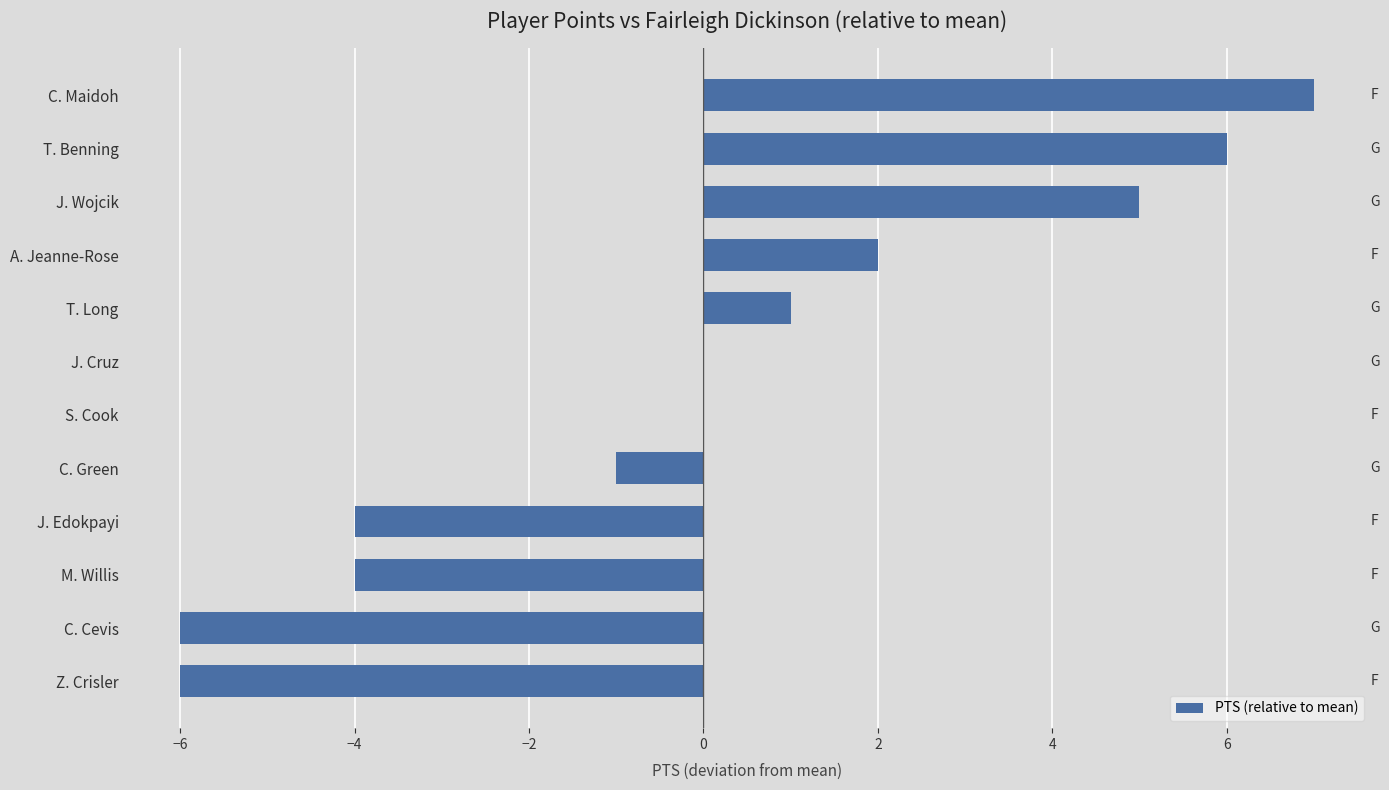

The chart shows a value of 6 at T. Benning. True or false?

True